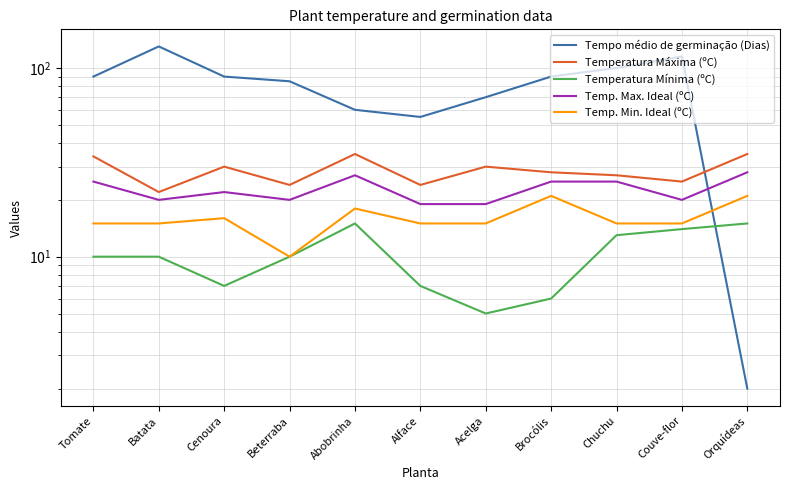

Rank the series at Abobrinha from highest to lowest value.

Tempo médio de germinação (Dias), Temperatura Máxima (ºC), Temp. Max. Ideal (ºC), Temp. Min. Ideal (ºC), Temperatura Mínima (ºC)